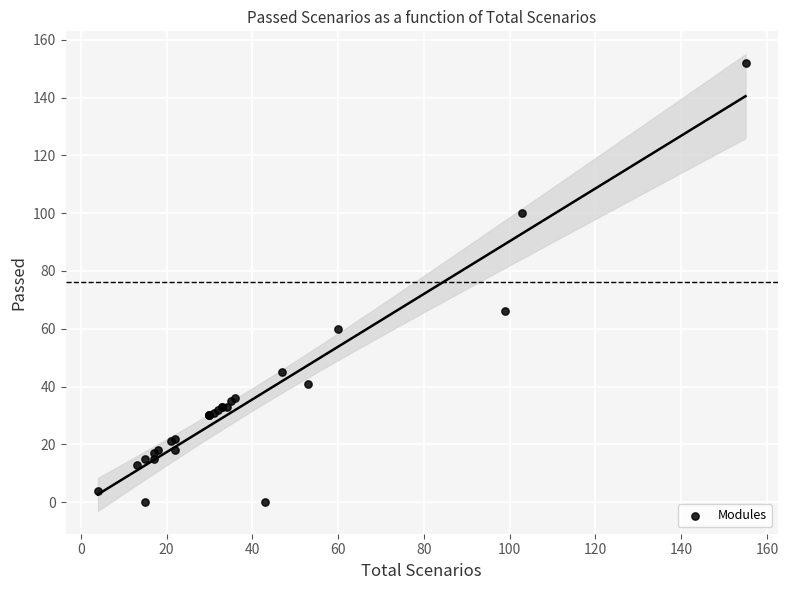

What Y value in the scatter plot is closest to 76?

66